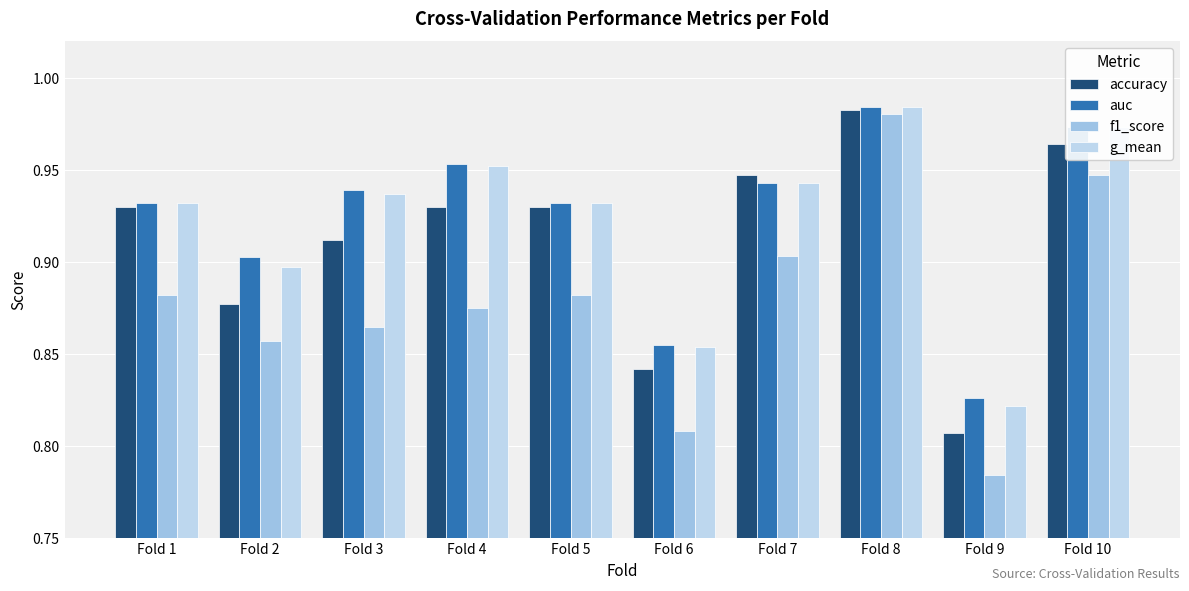

List the series in order of their peak value, highest first.

auc, g_mean, accuracy, f1_score